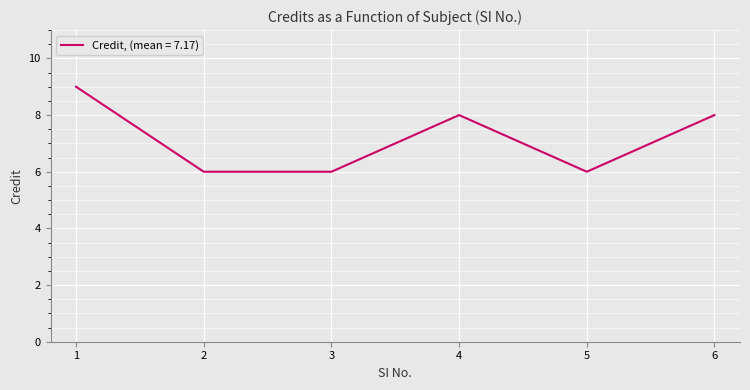

True or false: the data has more than 0 interior local peaks.

True